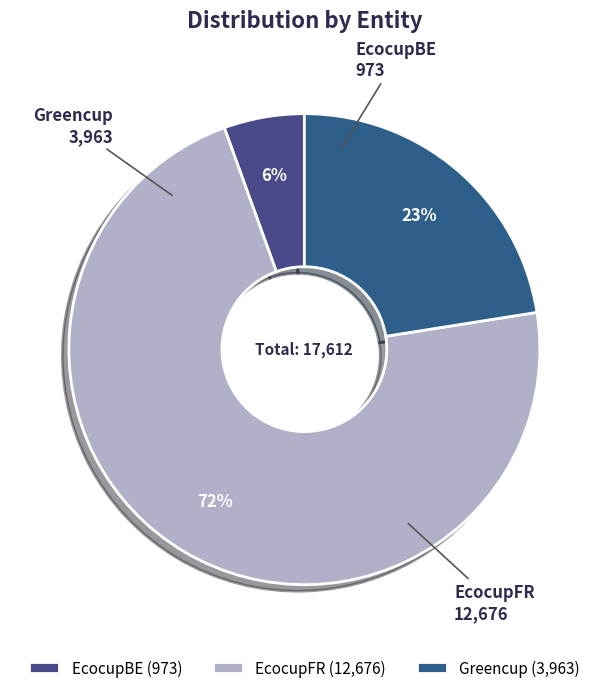

Which has a higher value, EcocupBE or EcocupFR?

EcocupFR